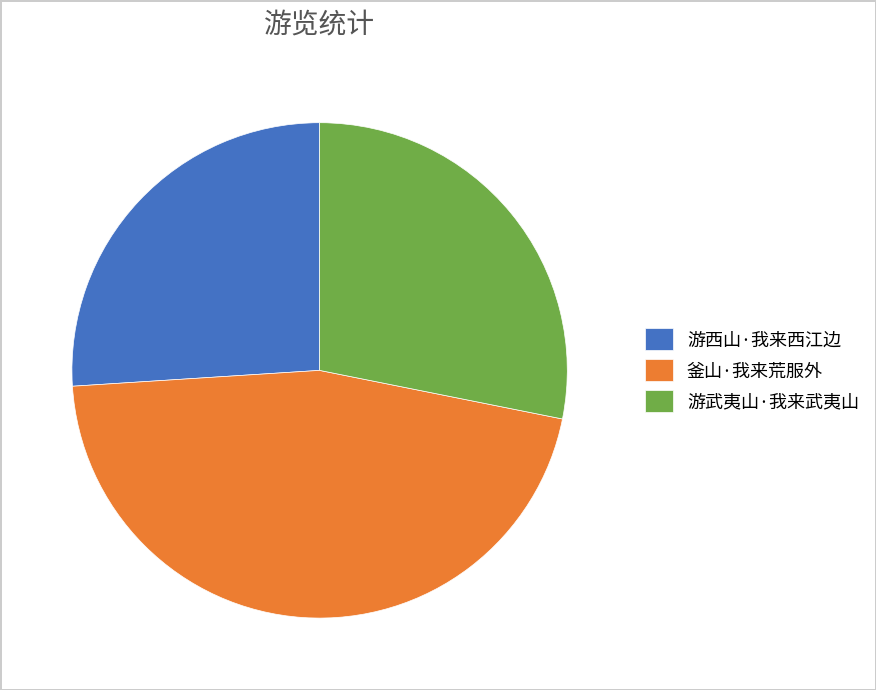

Rank the categories by value from highest to lowest.

釜山·我来荒服外, 游武夷山·我来武夷山, 游西山·我来西江边